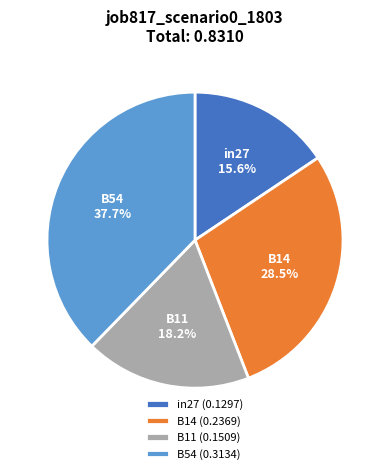

Is there any slice that represents more than half of the pie?

No